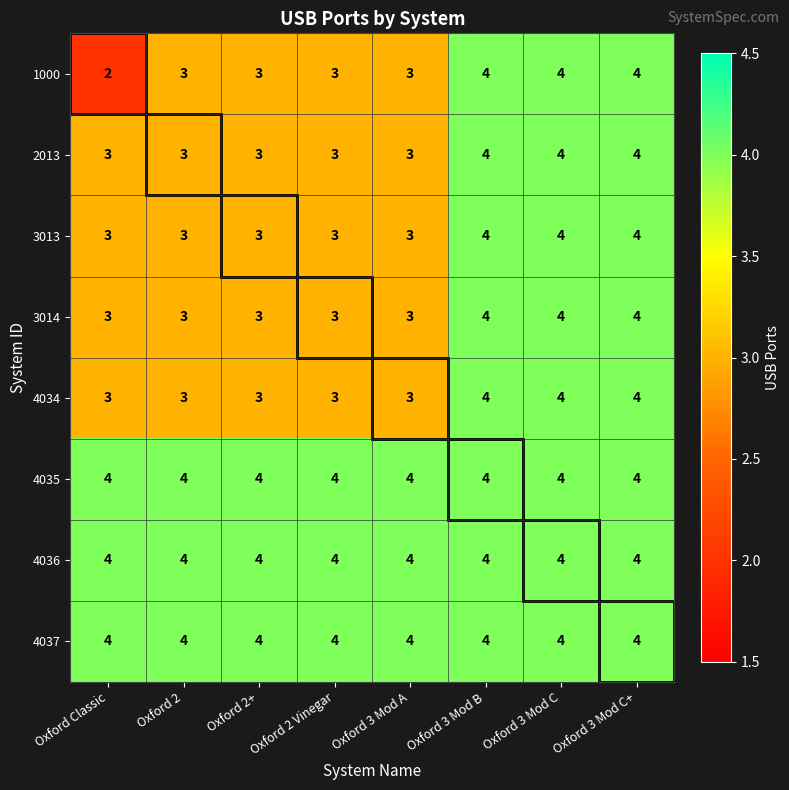

What is the total value across all series at Oxford 2?

27